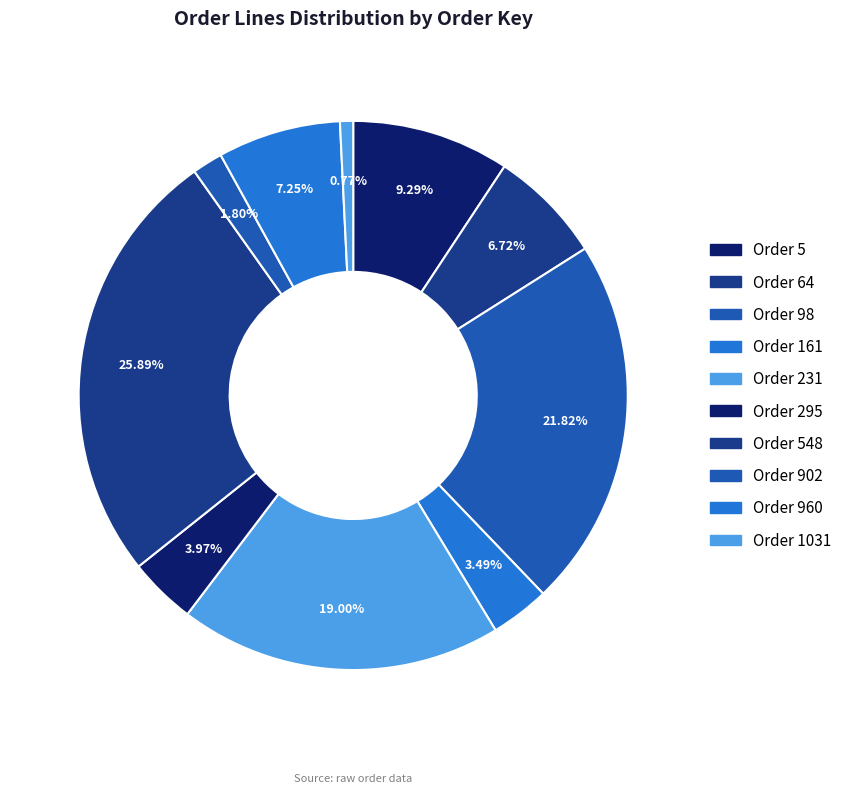

Count the number of slices in the pie.

10